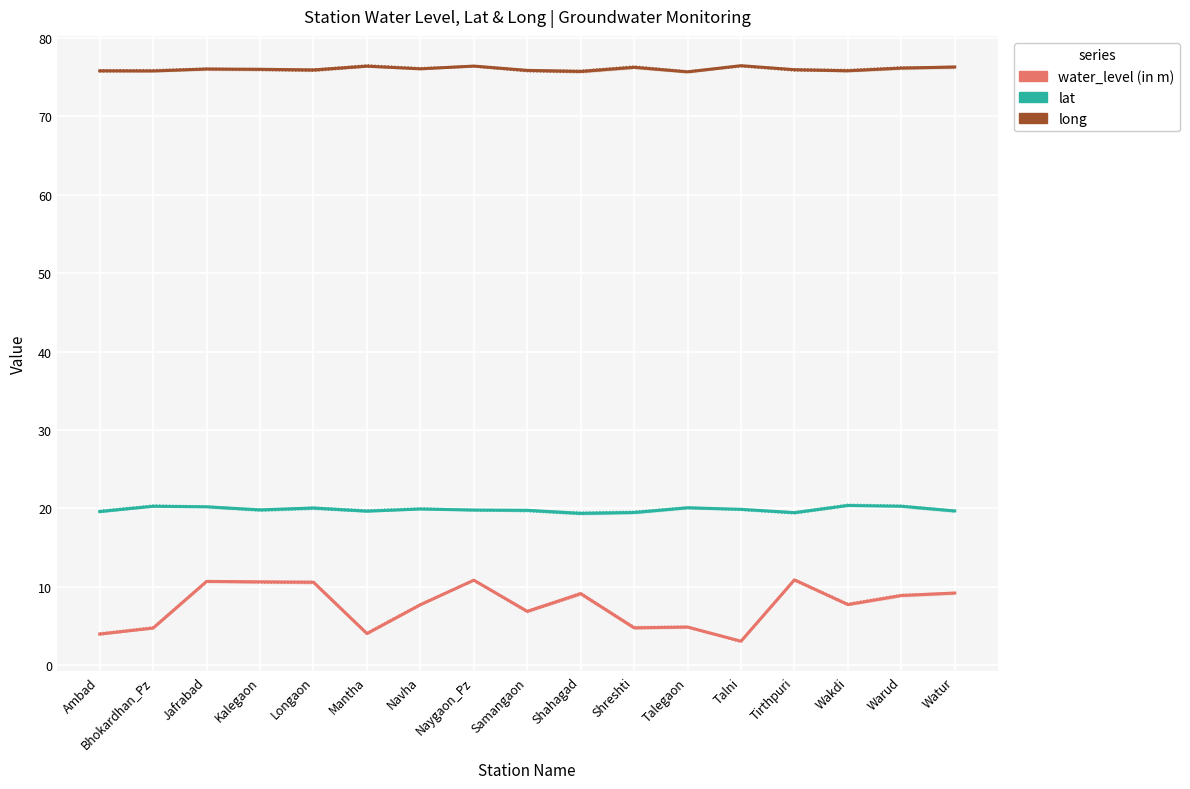

Rank the series by their maximum value, from lowest to highest.

water_level (in m), lat, long